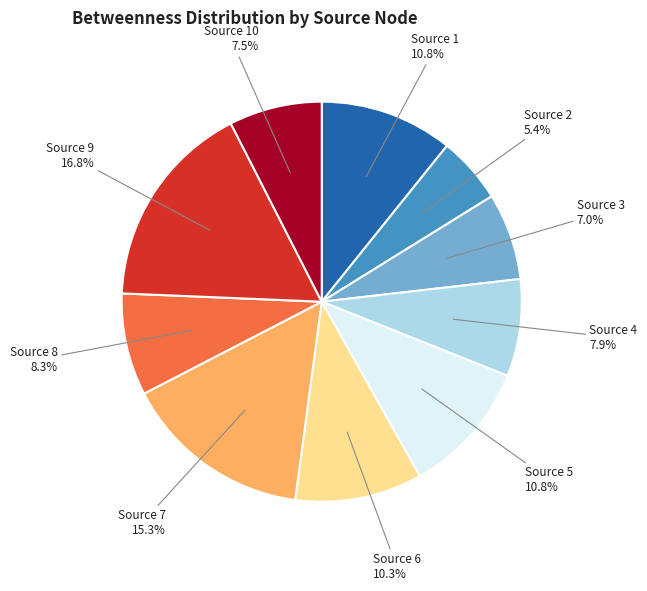

Between Source 3 and Source 9, which is larger?

Source 9